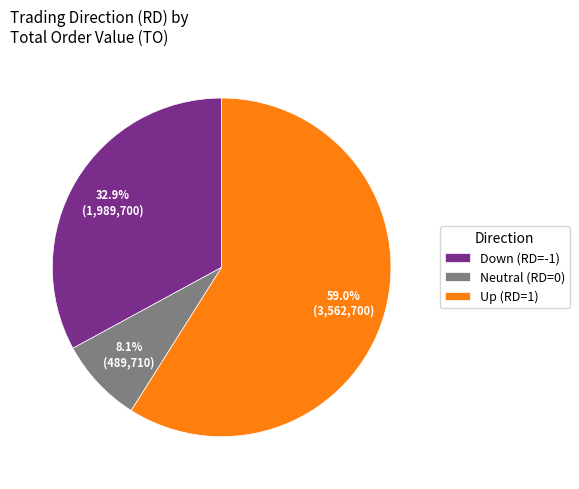

To the nearest percent, what is the difference between the largest and smallest slice percentages?

51%